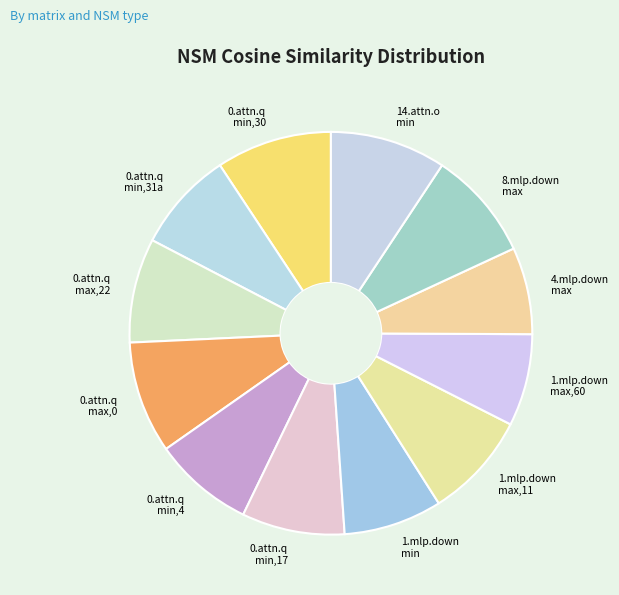

True or false: 0.attn.q max,0 accounts for 9% of the total.

True